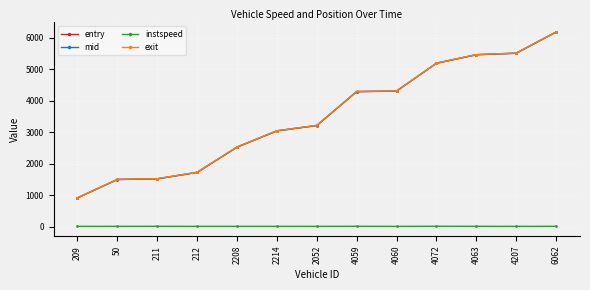

What is the sum of the exit values at 211 and 2052?

4740.8